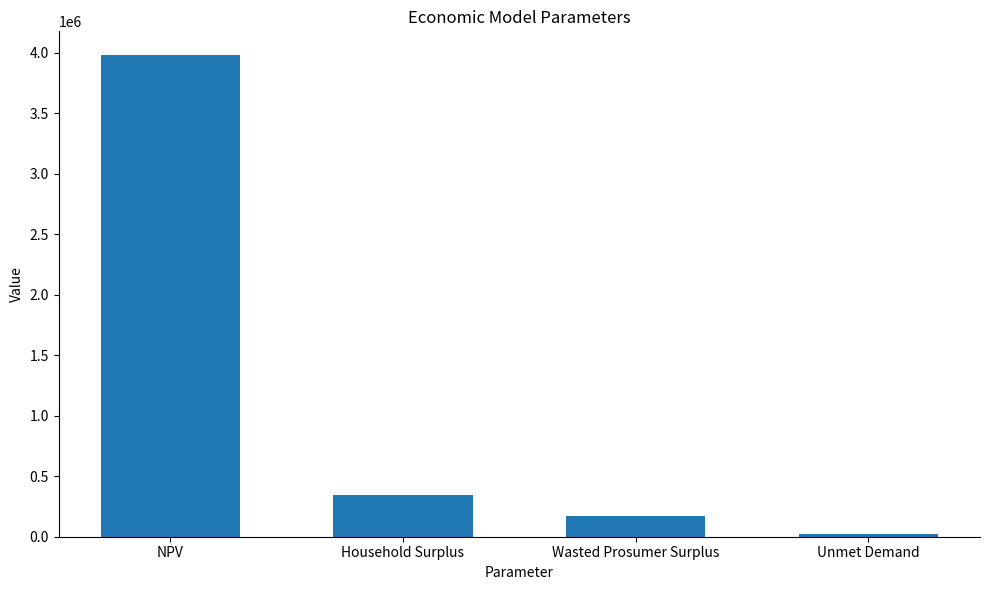

What is the approximate value at Household Surplus?

342059.2